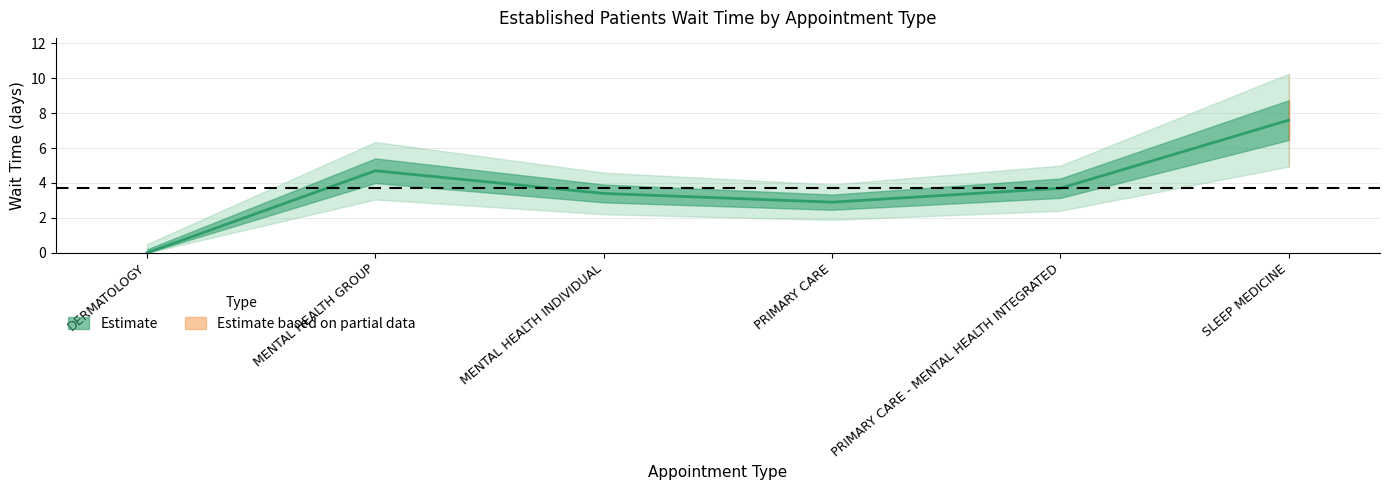

What is the greatest value displayed?

7.6